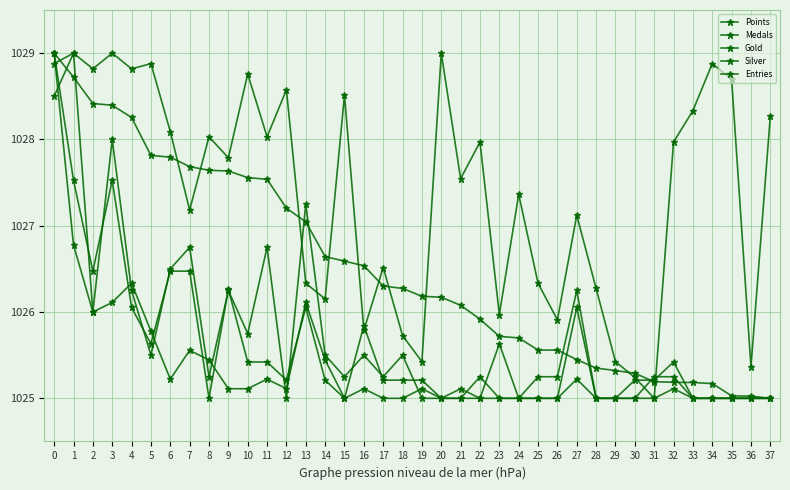

After their last crossing, which series has the higher values: Points or Gold?

Points